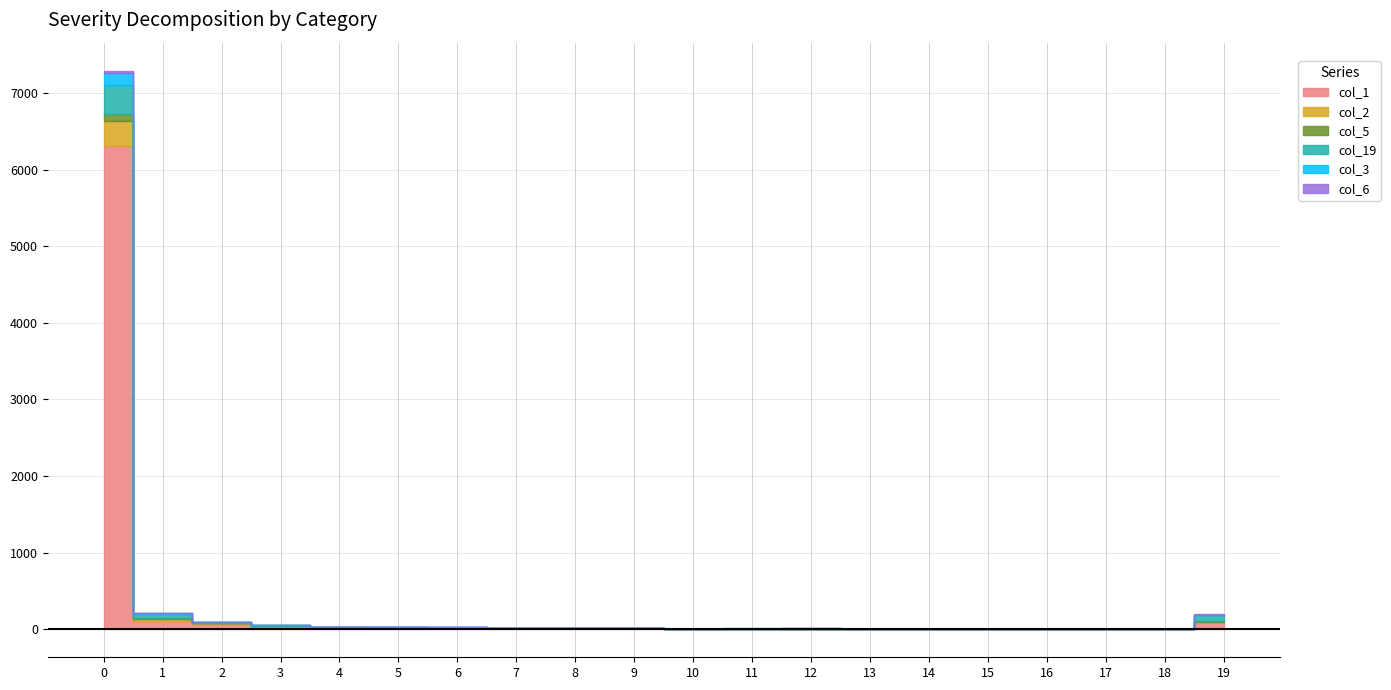

Which series has the widest spread of values?

col_1